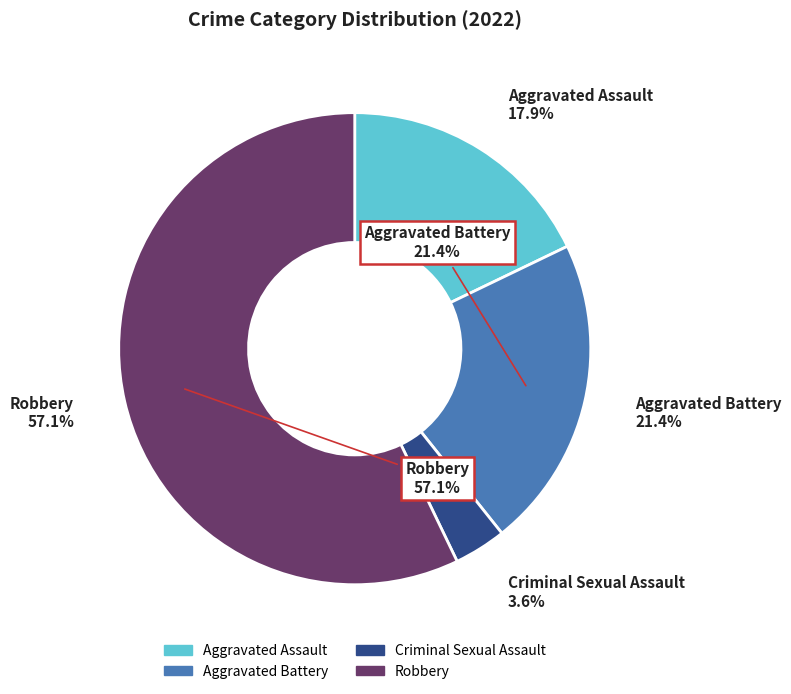

To the nearest percent, what is the difference between the largest and smallest slice percentages?

54%